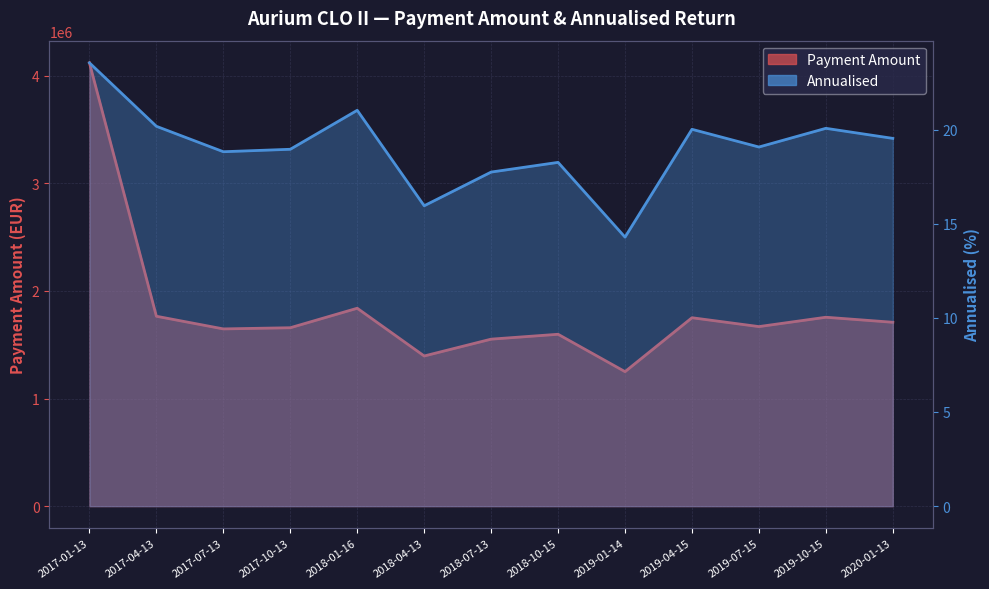

What is the label of the 11th point from the right?

2017-07-13